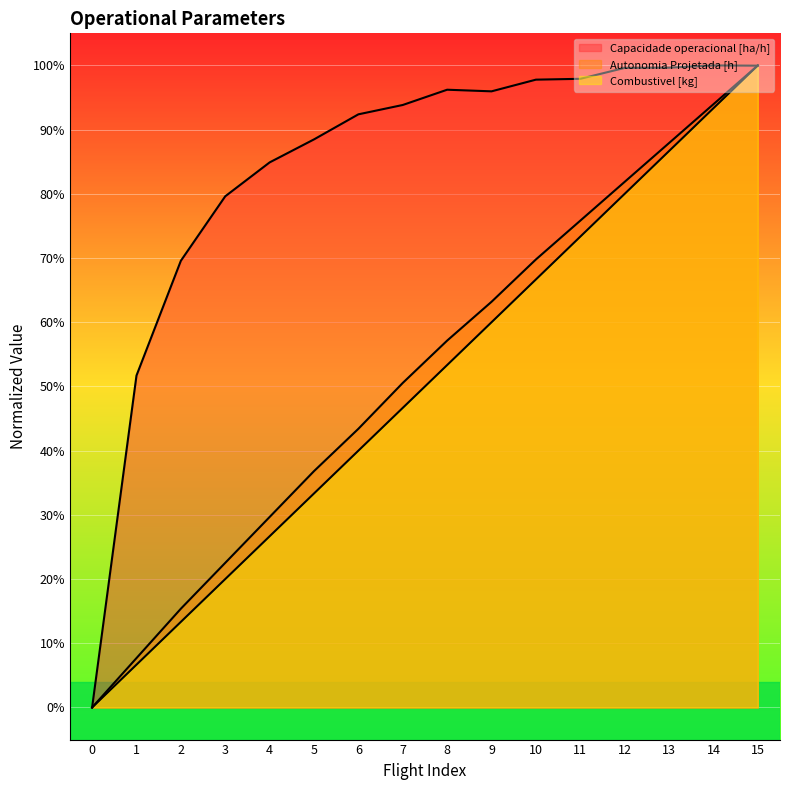

What is the sum of all Autonomia Projetada [h] values?

8.4